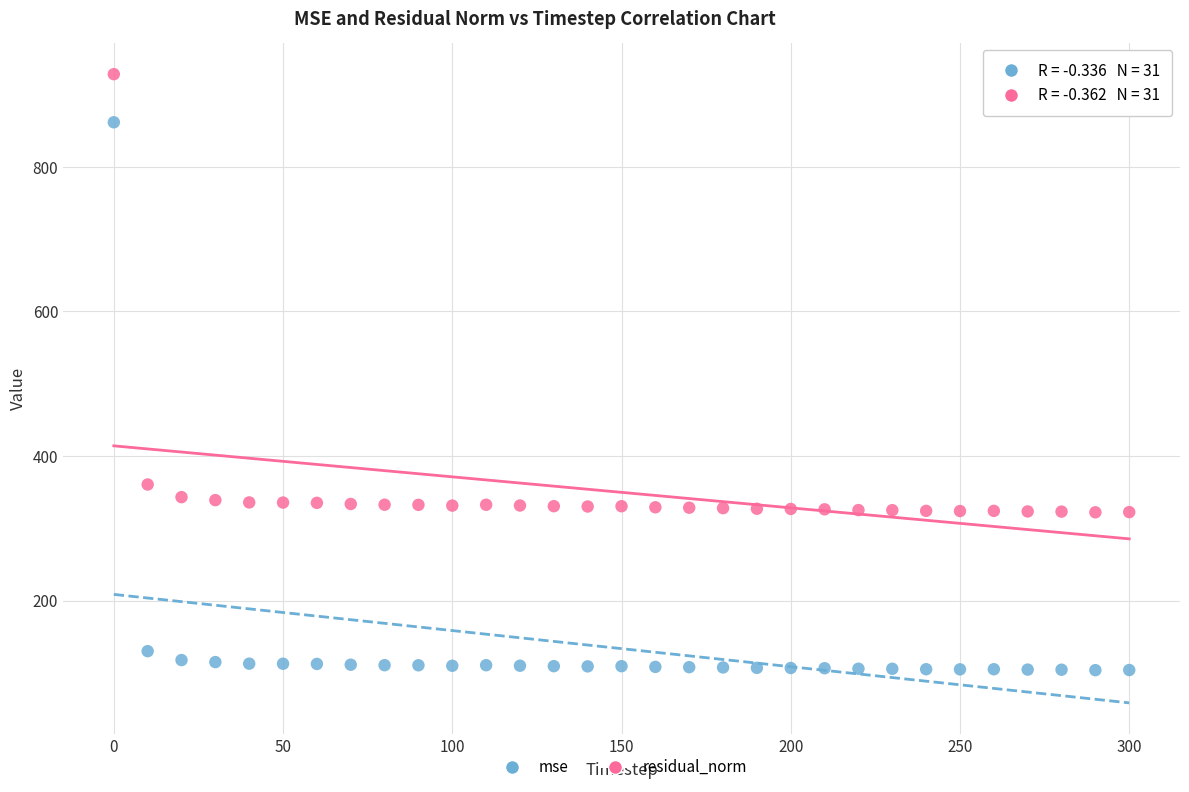

Across all data points, what is the range of Y values (max minus min)?

824.5